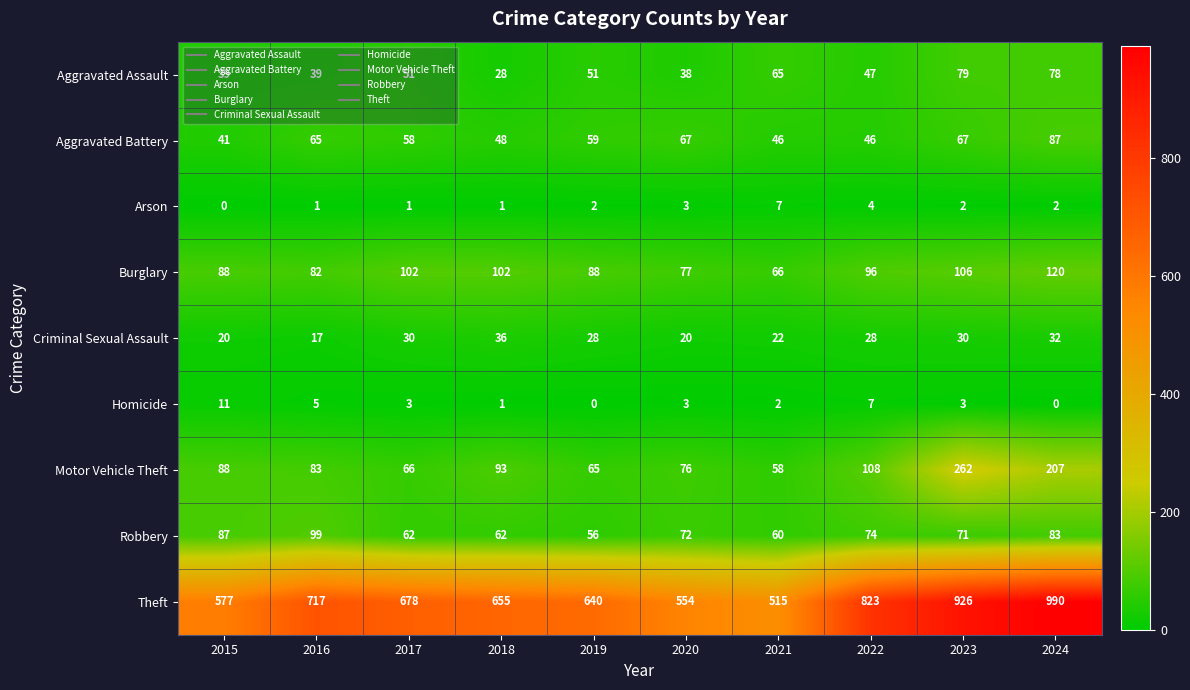

What is the difference between the maximum and minimum values in the Homicide series?

11